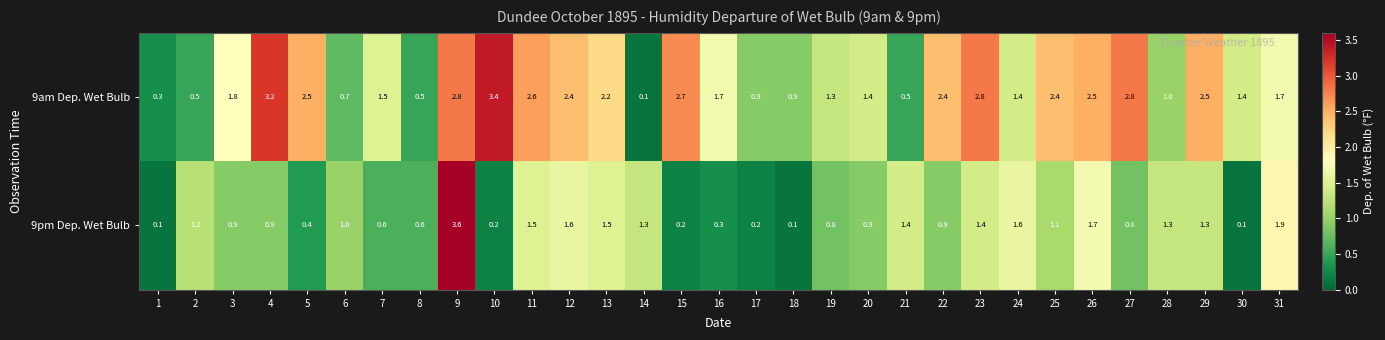

At how many categories does at least one series exceed 3?

3